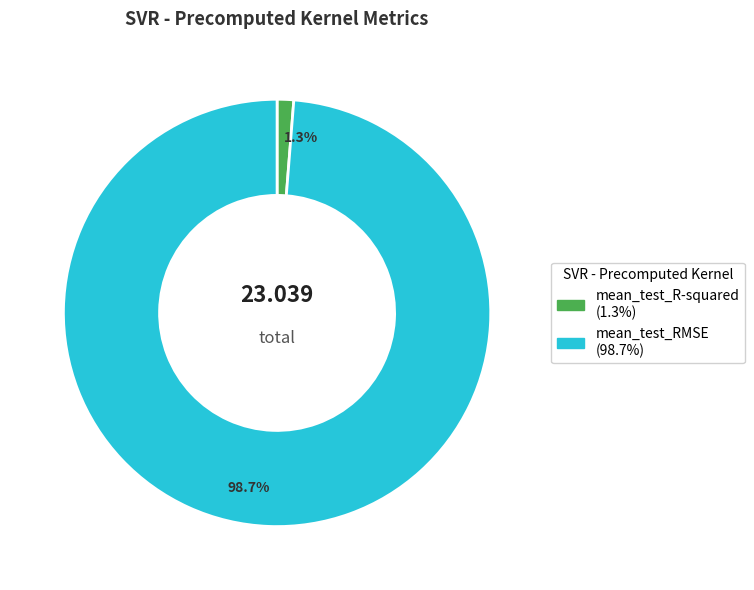

Which slice is the smallest?

mean_test_R-squared